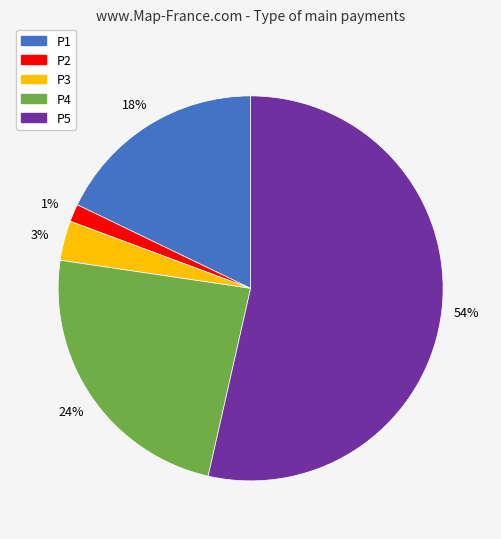

To the nearest percent, what portion does P4 represent?

24%